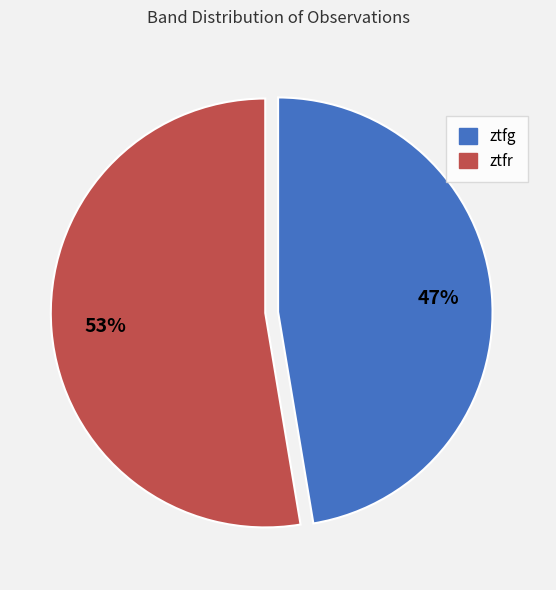

To the nearest percent, what percentage of the pie is ztfg?

47%